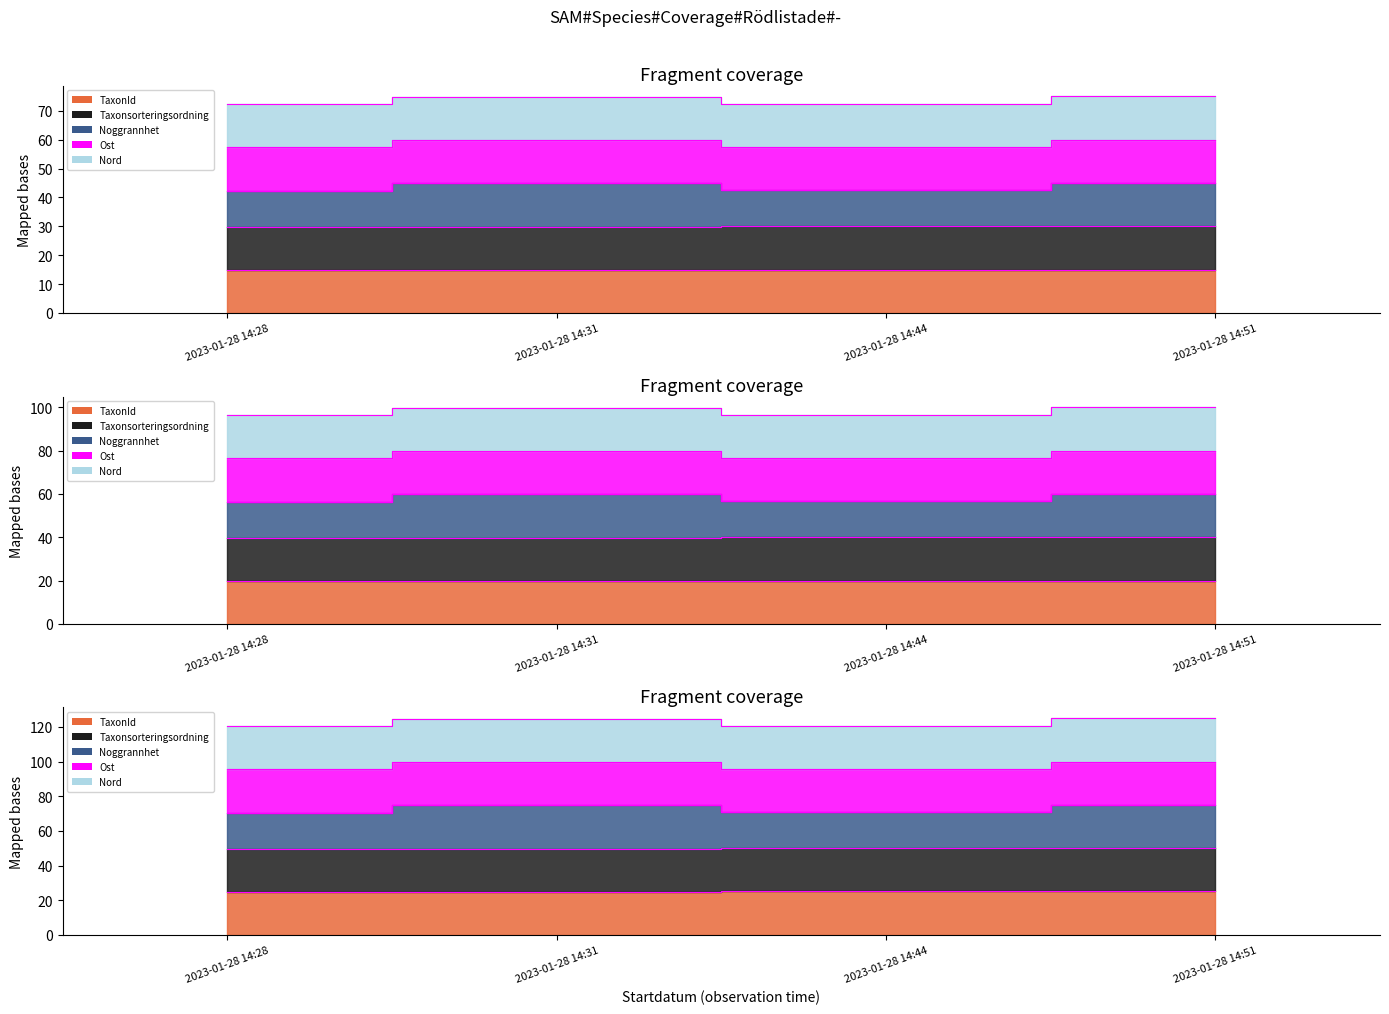

True or false: Taxonsorteringsordning and Noggrannhet intersect in this chart.

False